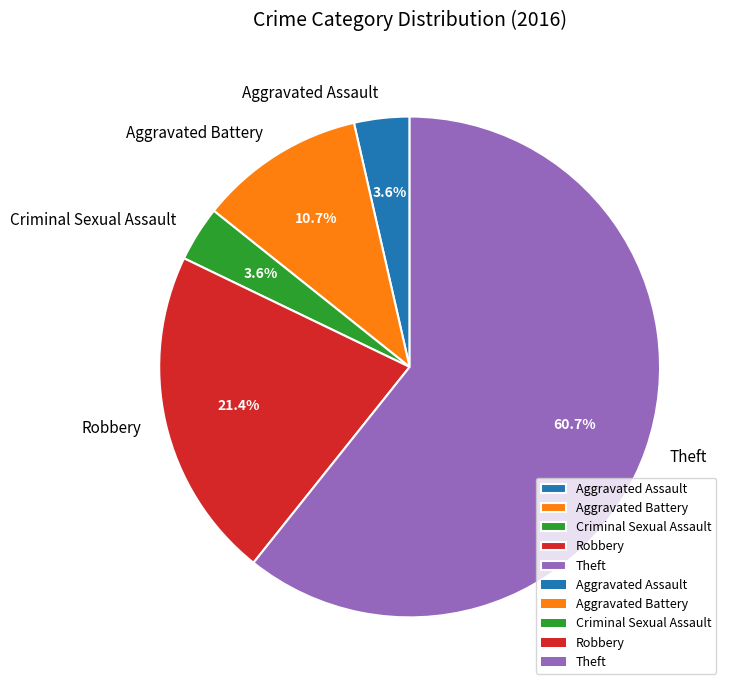

Combined, do Aggravated Assault and Criminal Sexual Assault account for over 50%?

No